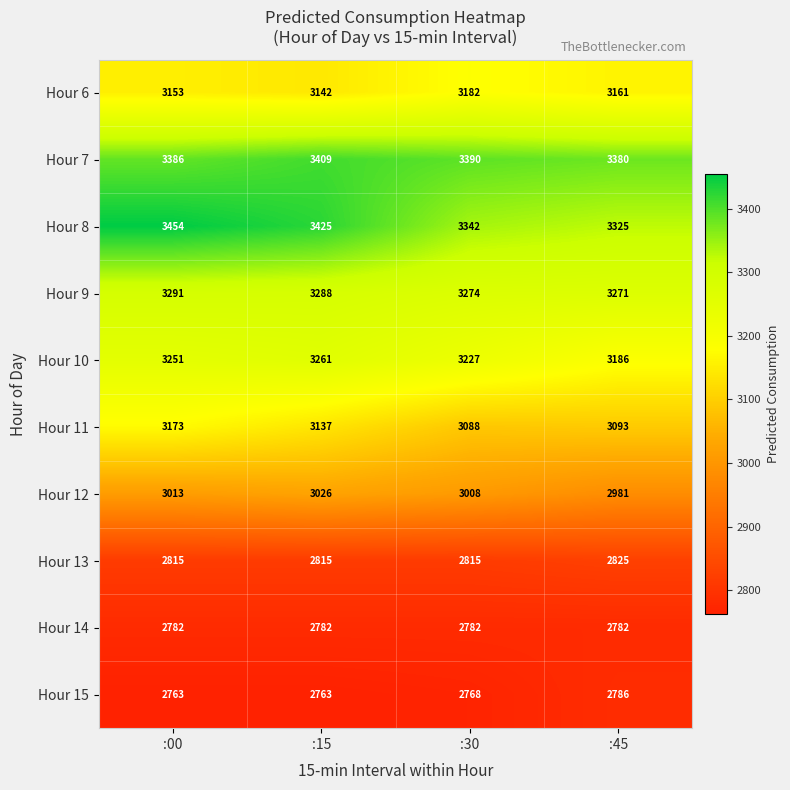

The value of Hour 6 at :30 is 3182. True or false?

True